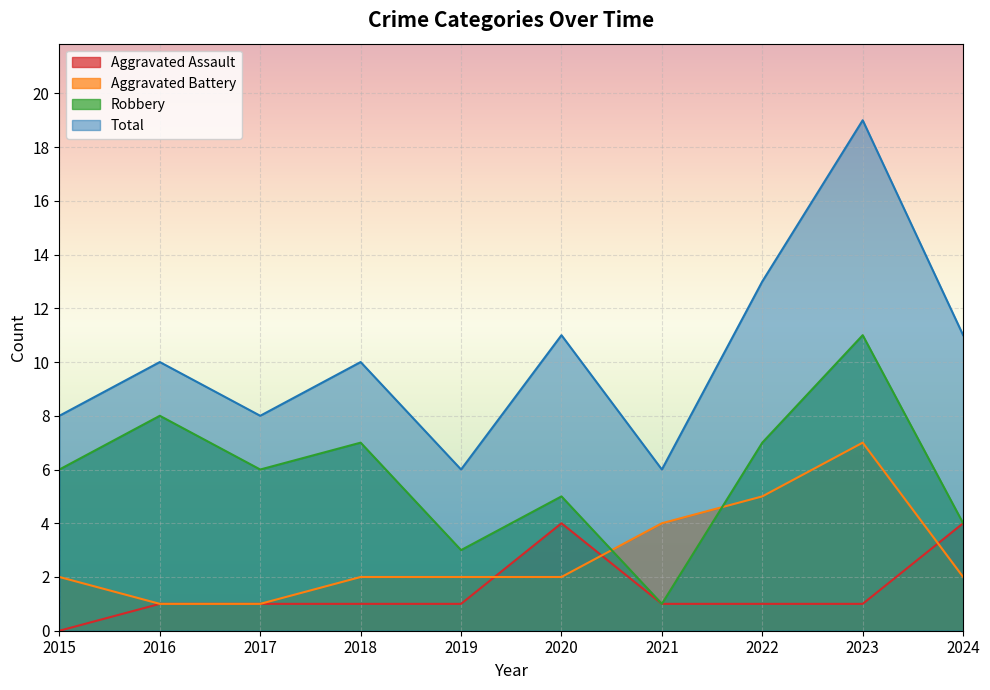

Where is Aggravated Battery nearest to the value 4?

2021